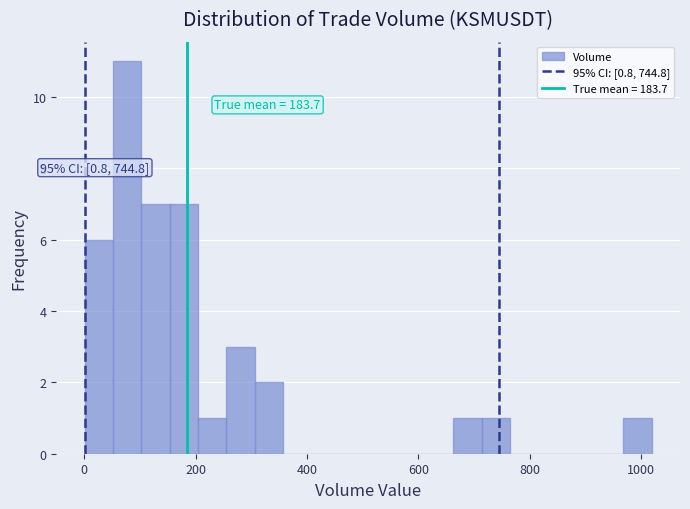

Around what value on the x-axis is the tallest bar? Give the approximate position of its centre, as read against the axis.

80